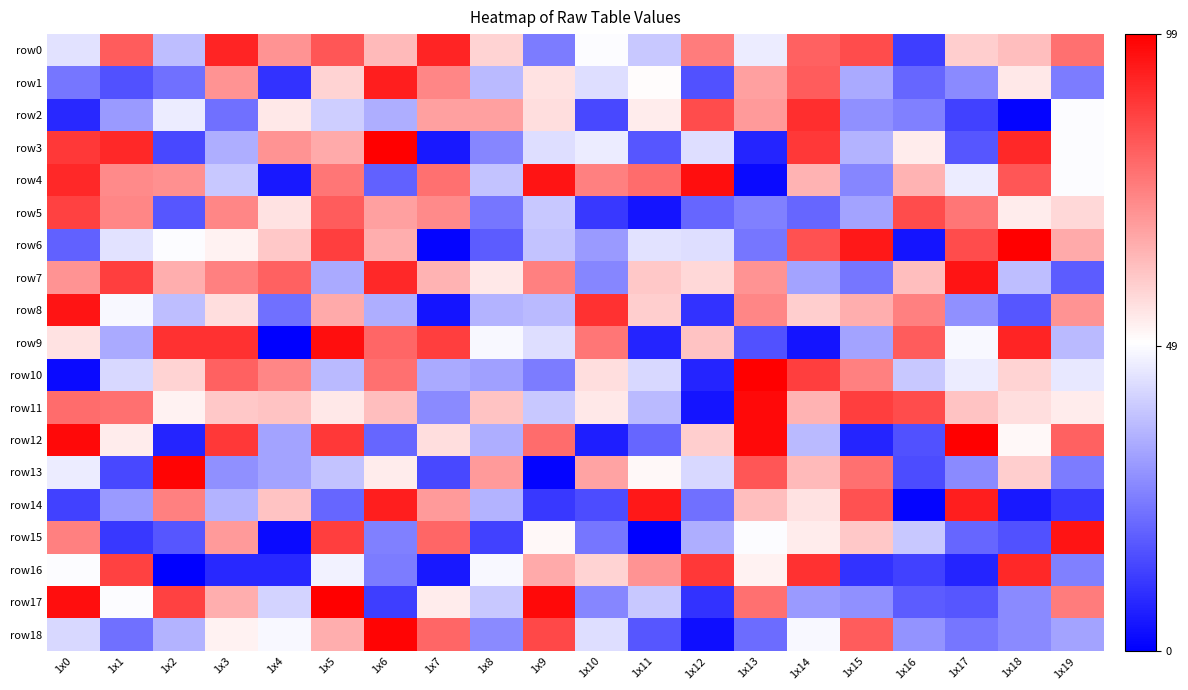

List the series in order of their peak value, highest first.

row3, row6, row10, row12, row17, row13, row18, row11, row4, row9, row7, row8, row15, row14, row1, row0, row16, row2, row5